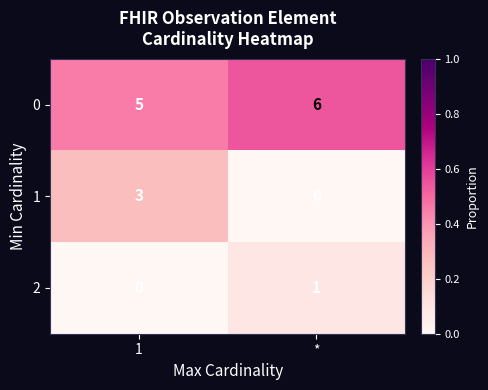

Is the value of 0 at * greater than the value of 2 at 1?

Yes